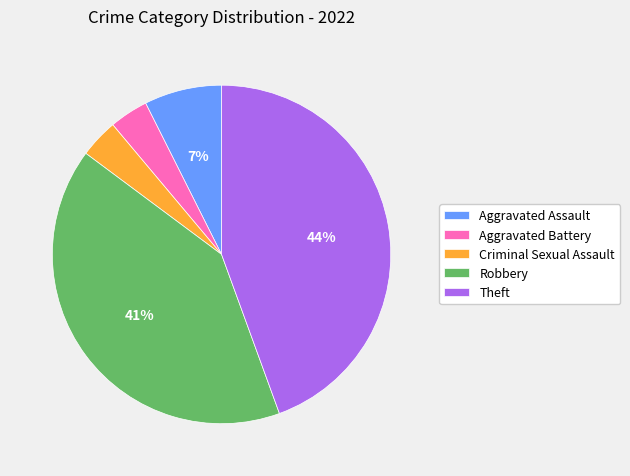

Count the number of slices in the pie.

5